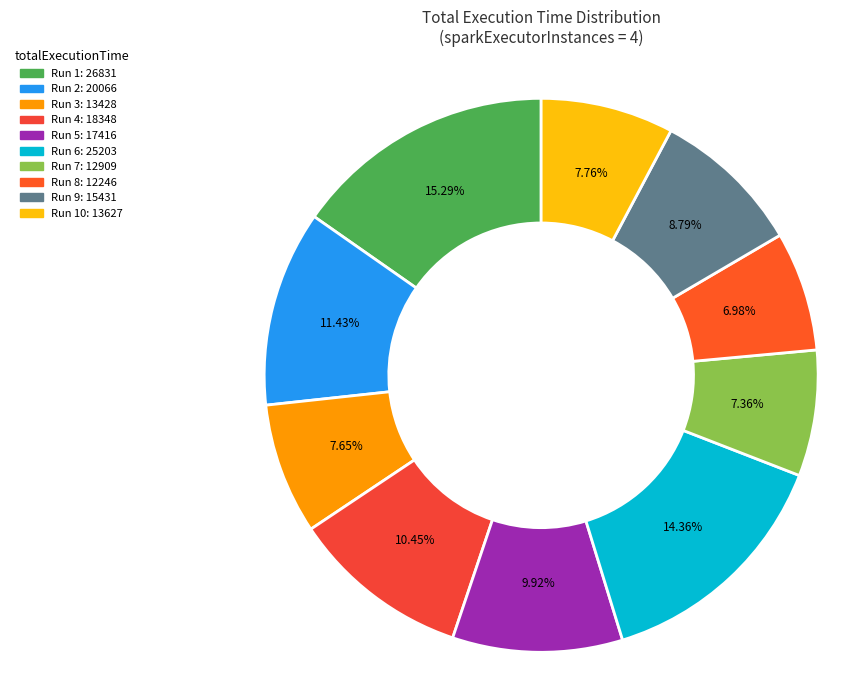

Does any single category account for the majority?

No